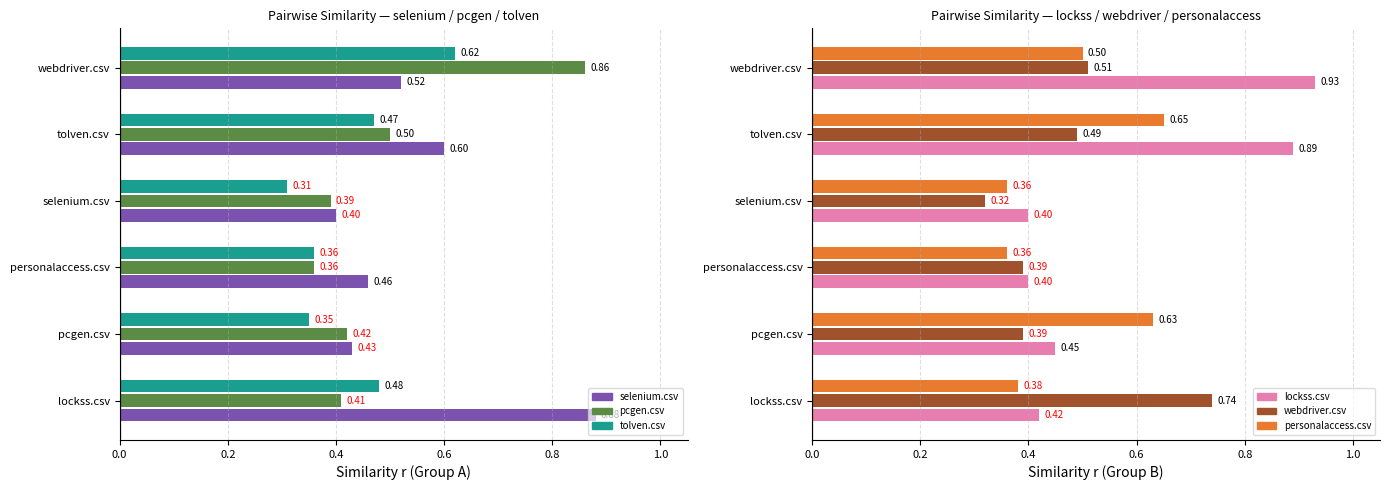

What is the total value across all series at pcgen.csv?

2.7